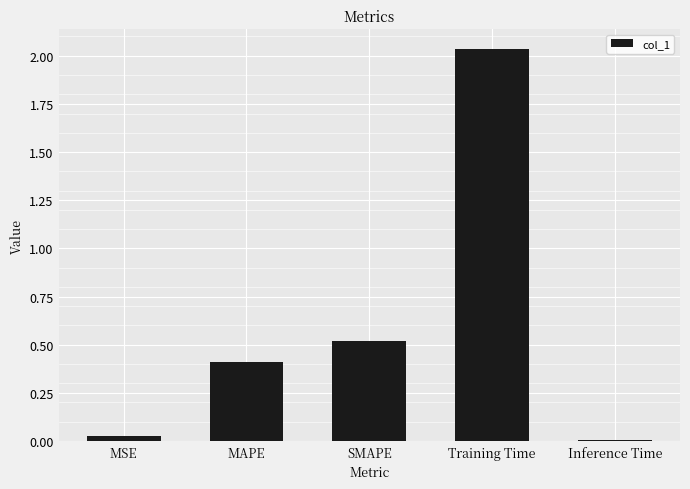

Rank the categories by value from highest to lowest.

Training Time, SMAPE, MAPE, MSE, Inference Time